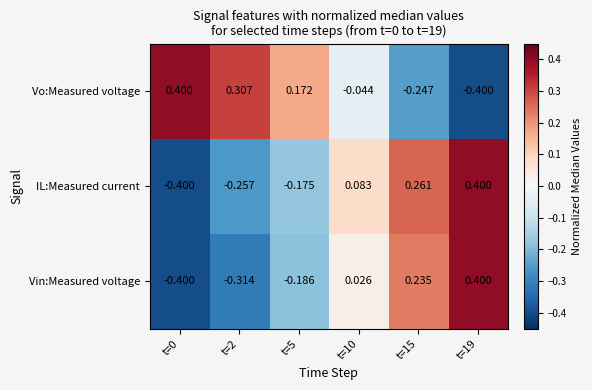

What is the difference between the highest and lowest values at t=15?

0.5